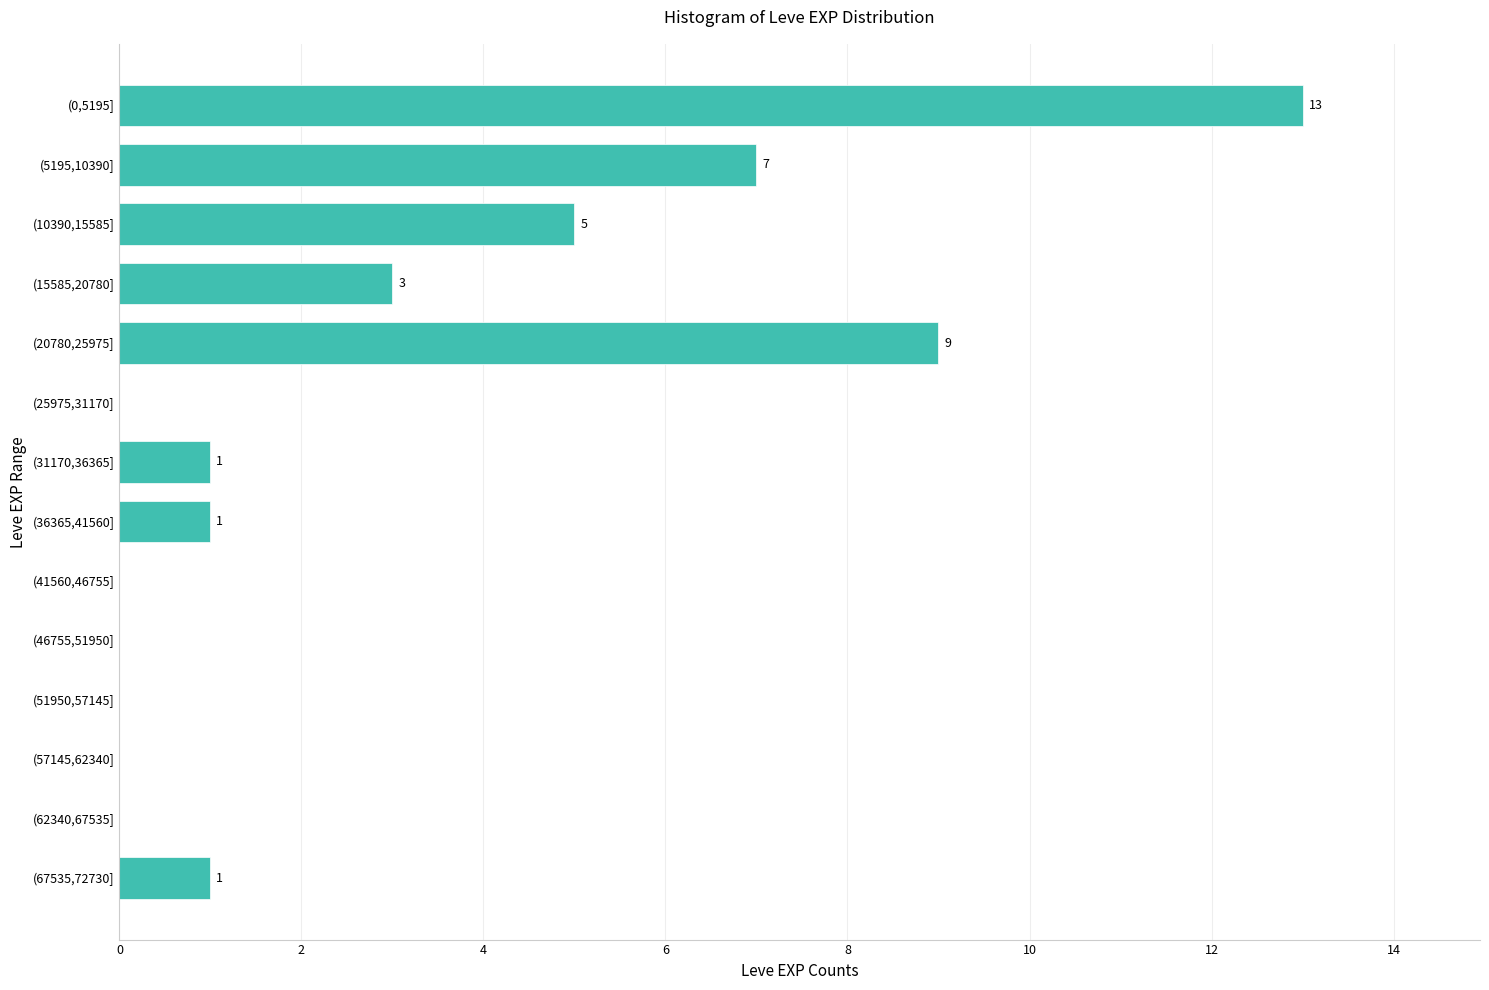

Reading top to bottom, list all the values displayed in this chart.

(0,5195]=13	(5195,10390]=7	(10390,15585]=5	(15585,20780]=3	(20780,25975]=9	(25975,31170]=0	(31170,36365]=1	(36365,41560]=1	(41560,46755]=0	(46755,51950]=0	(51950,57145]=0	(57145,62340]=0	(62340,67535]=0	(67535,72730]=1